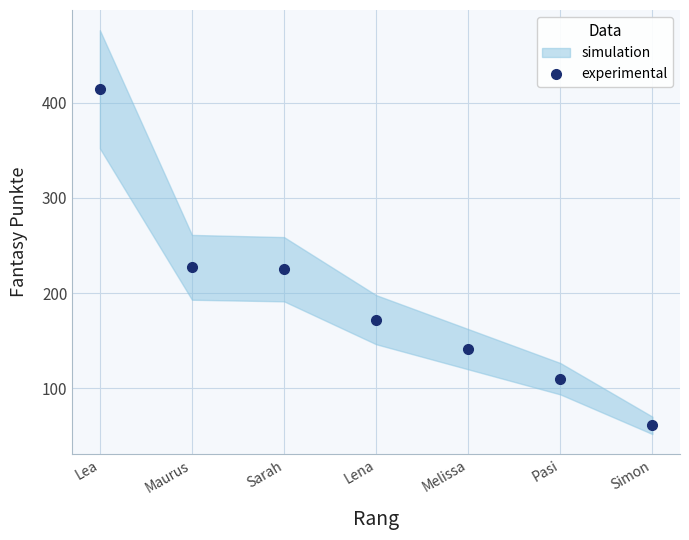

Is this an area chart (filled region under the line)?

No